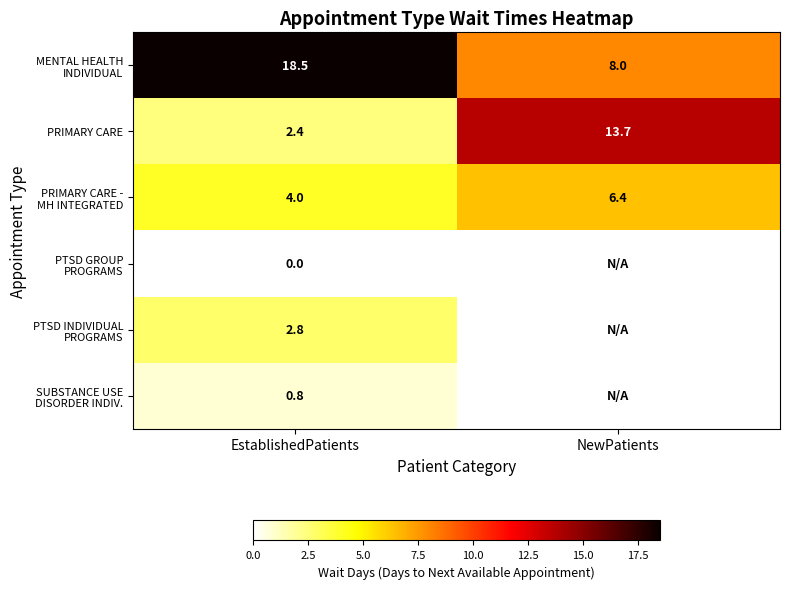

List the labels in order of PRIMARY CARE value, largest first.

NewPatients, EstablishedPatients